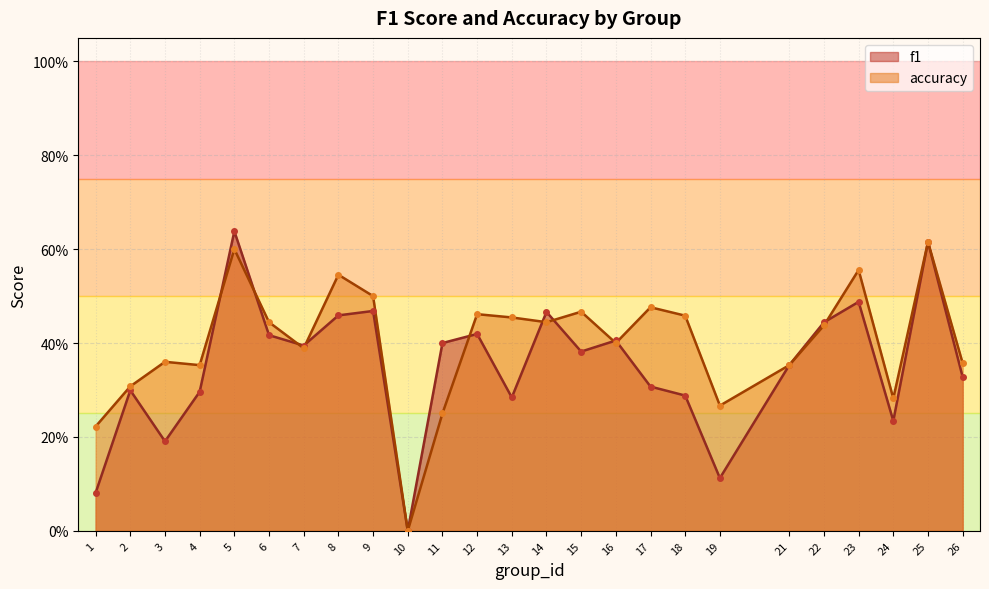

The f1 series shows 0.6 at 25. True or false?

True